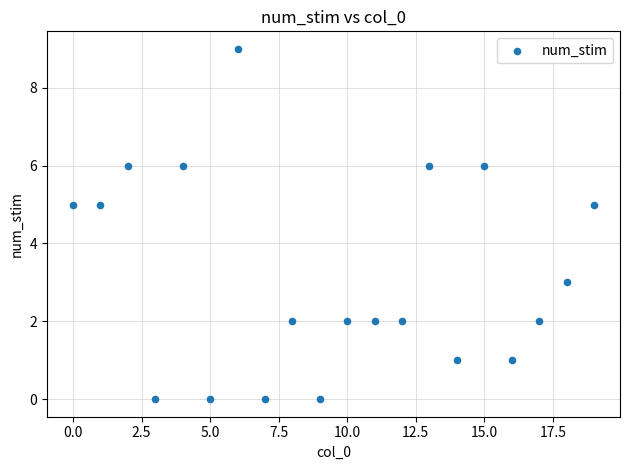

What is the range of Y values (max minus min)?

9